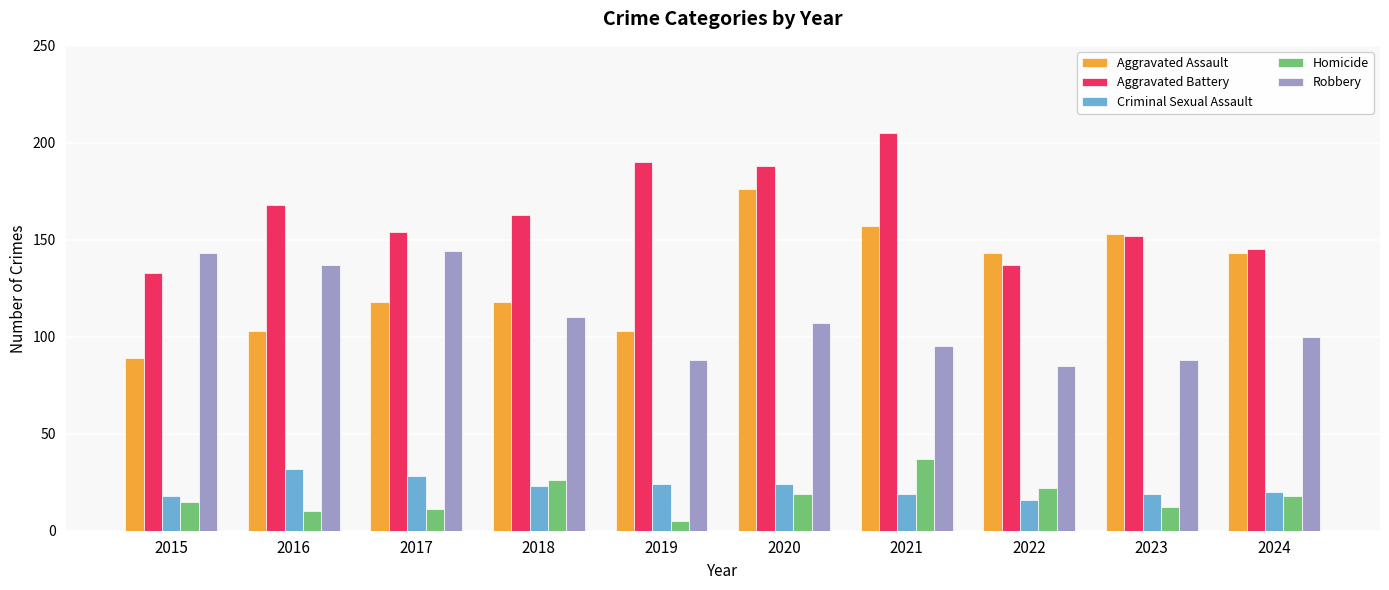

Which series has the largest total across all categories?

Aggravated Battery